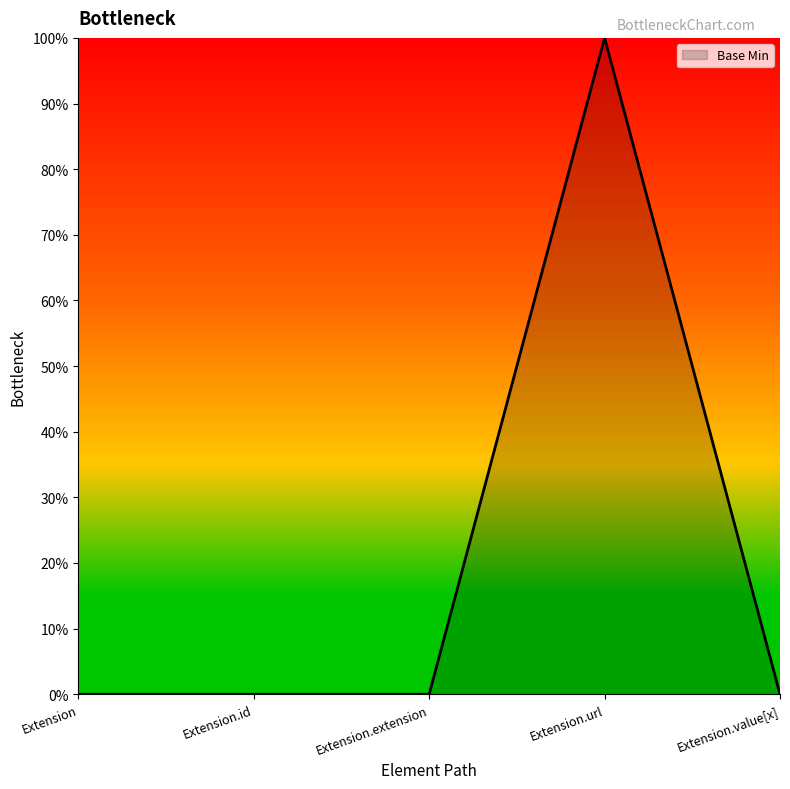

Reading left to right, extract all data points from this chart.

Extension=0	Extension.id=0	Extension.extension=0	Extension.url=100	Extension.value[x]=0